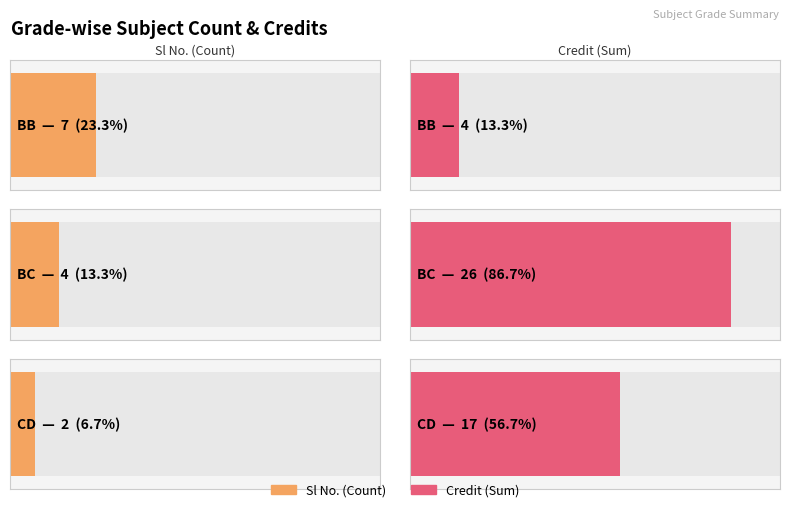

The Sl No. series shows 10 at BC. True or false?

False